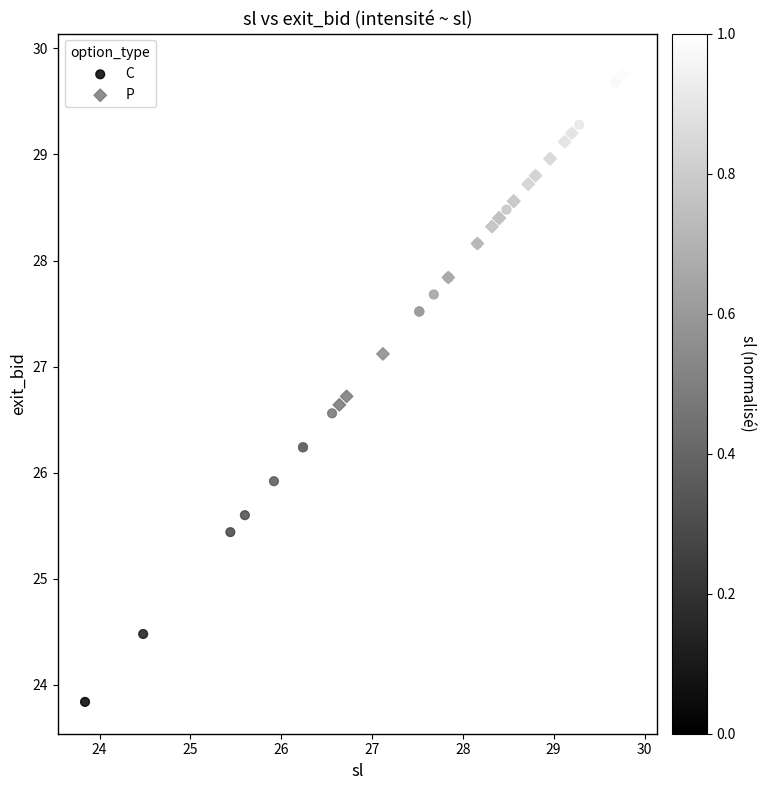

Which series contains the highest Y value?

P